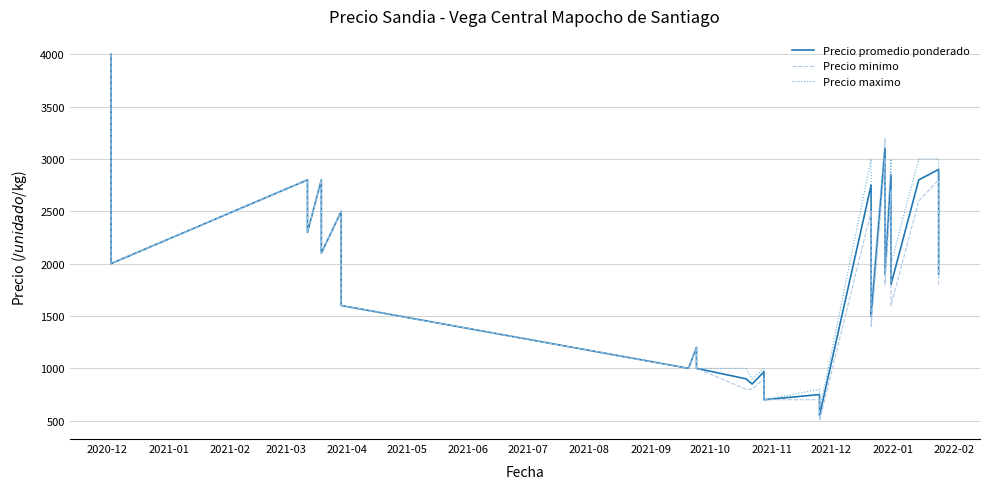

True or false: Precio minimo and Precio maximo intersect in this chart.

False